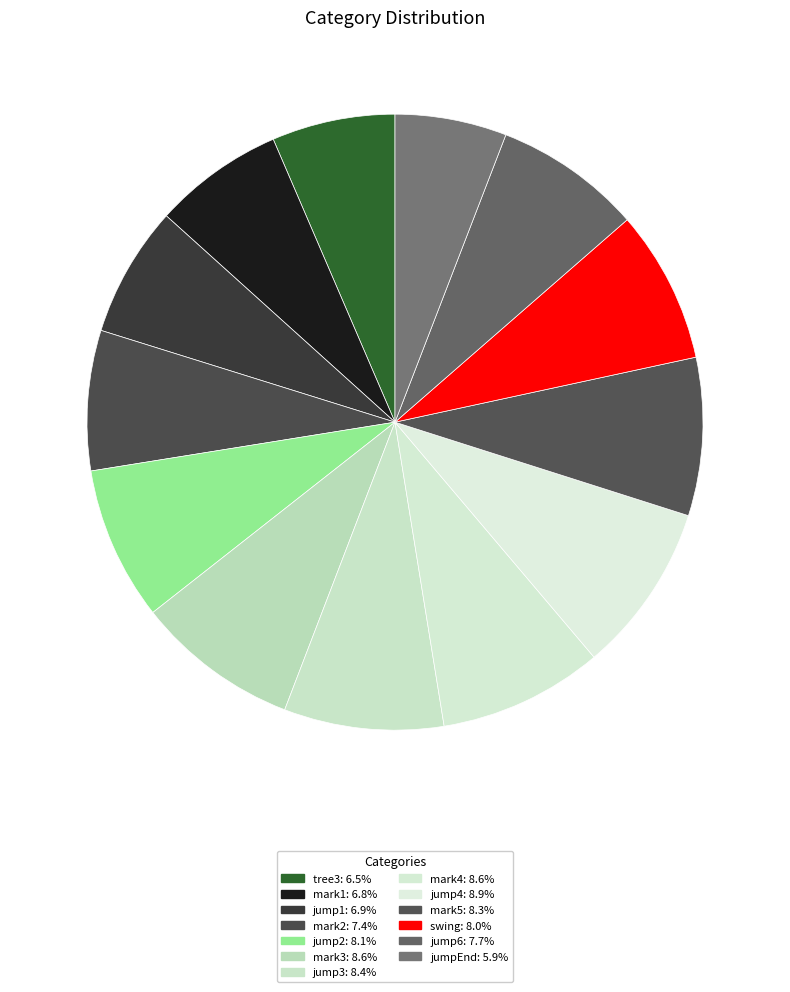

How many segments does this pie chart have?

13